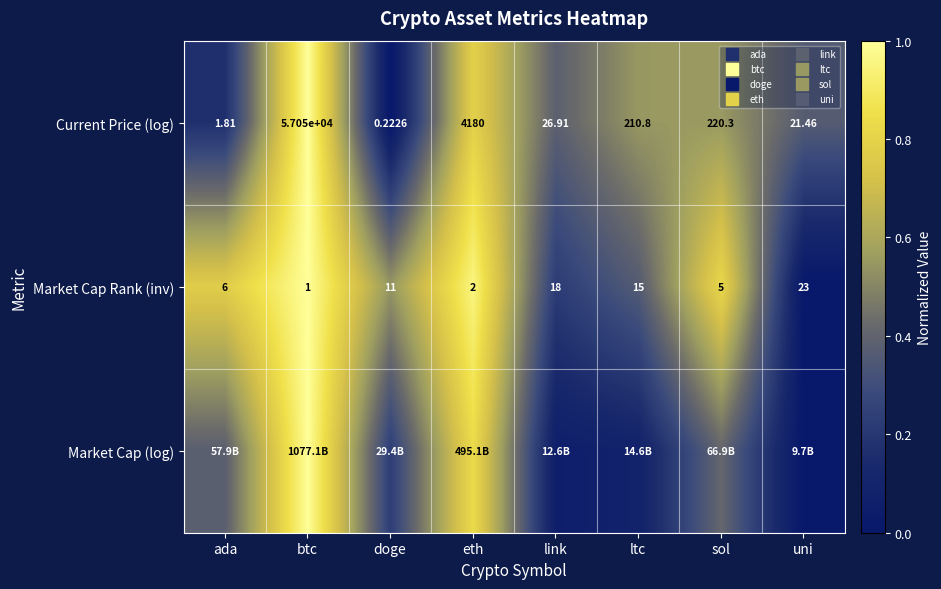

List the series in order of their peak value, highest first.

Current Price (log), Market Cap Rank (inv), Market Cap (log)